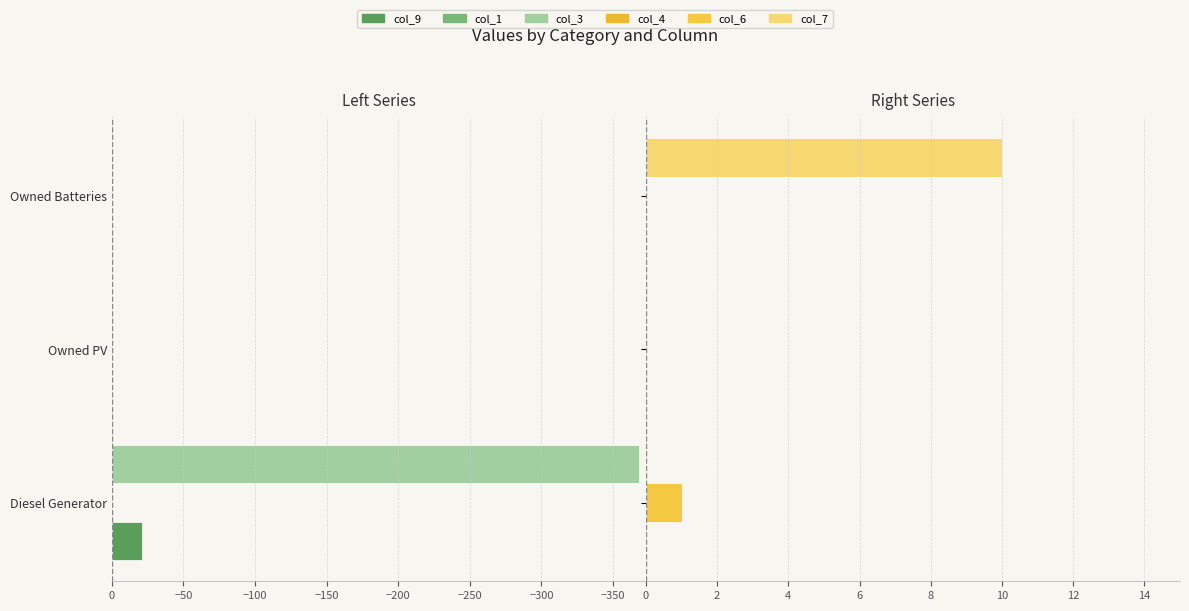

What are all the series names shown in the legend?

col_9, col_1, col_3, col_4, col_6, col_7